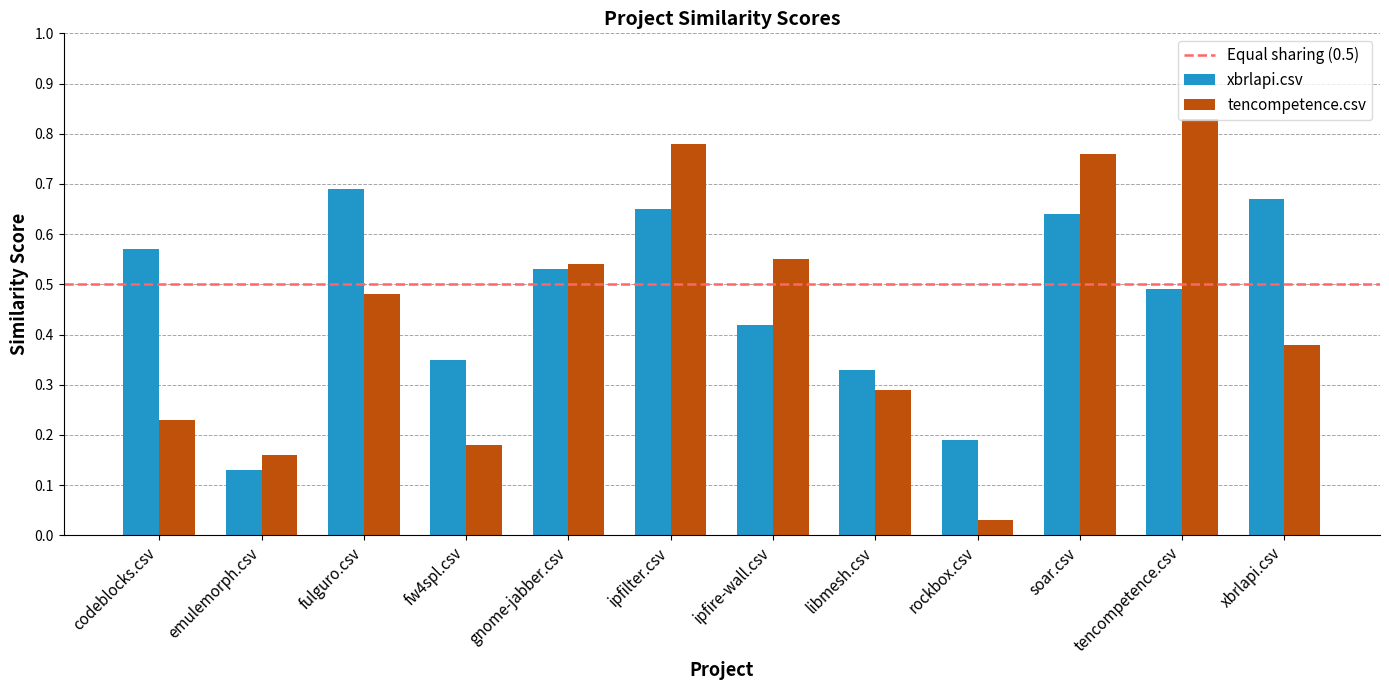

What is the label of the 9th bar from the left?

rockbox.csv